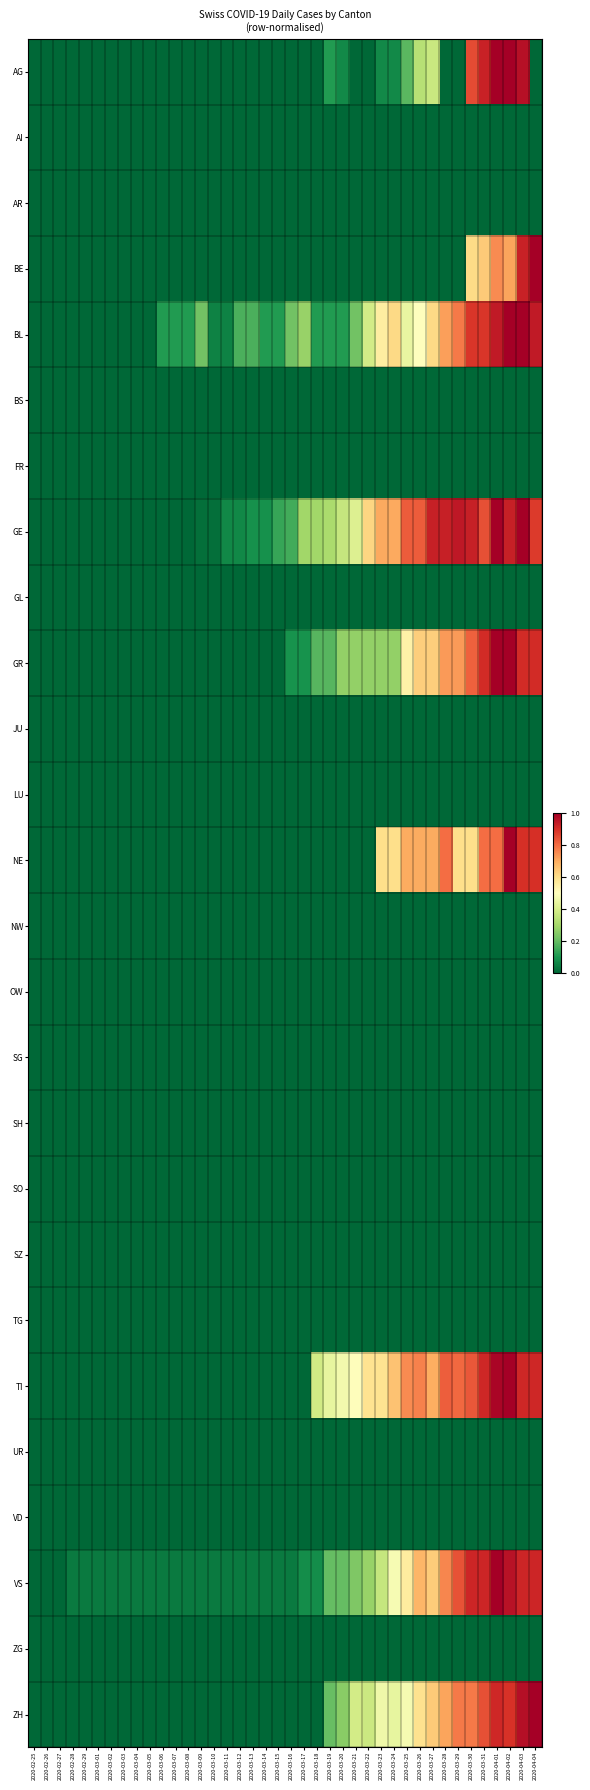

Which series changed the most between 2020-03-13 and 2020-03-29?

GE